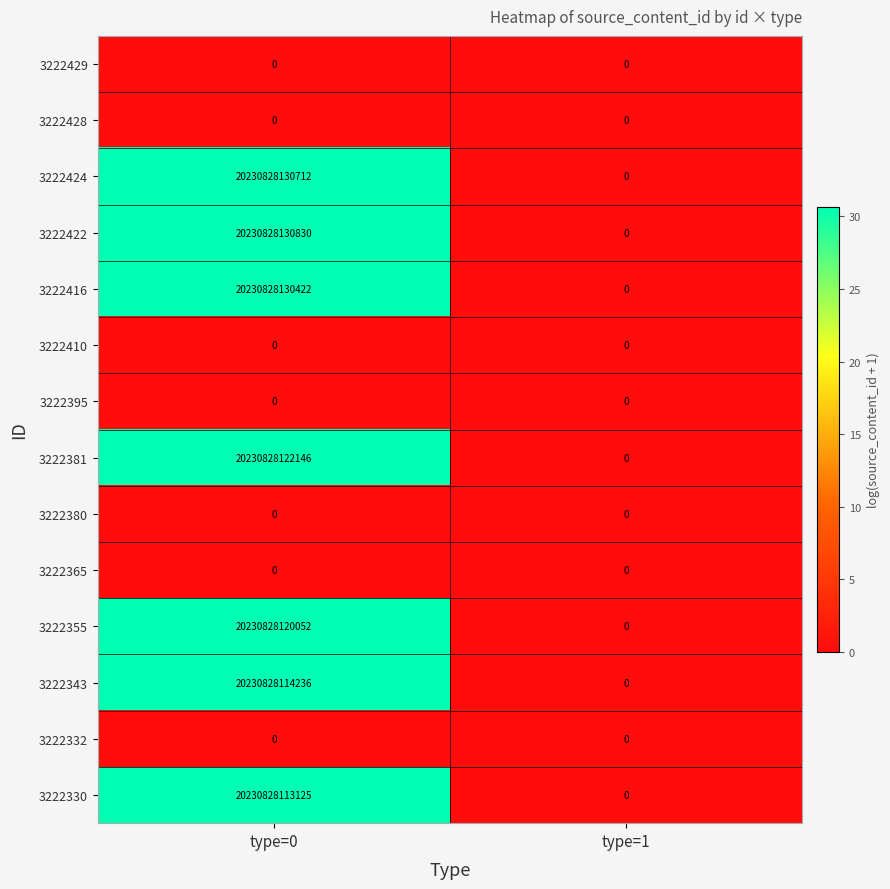

Which category has the lowest value in the 3222381 series?

type=1